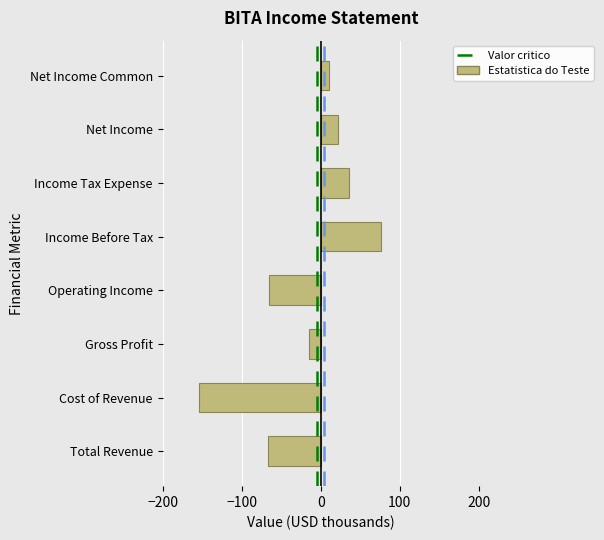

The value at Net Income is 9.4. True or false?

False